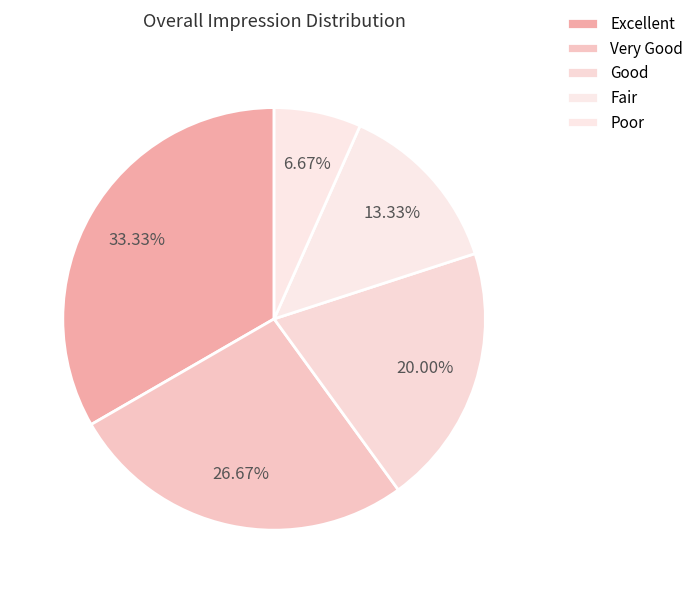

What is the ratio of the value at Very Good to the value at Excellent?

0.8